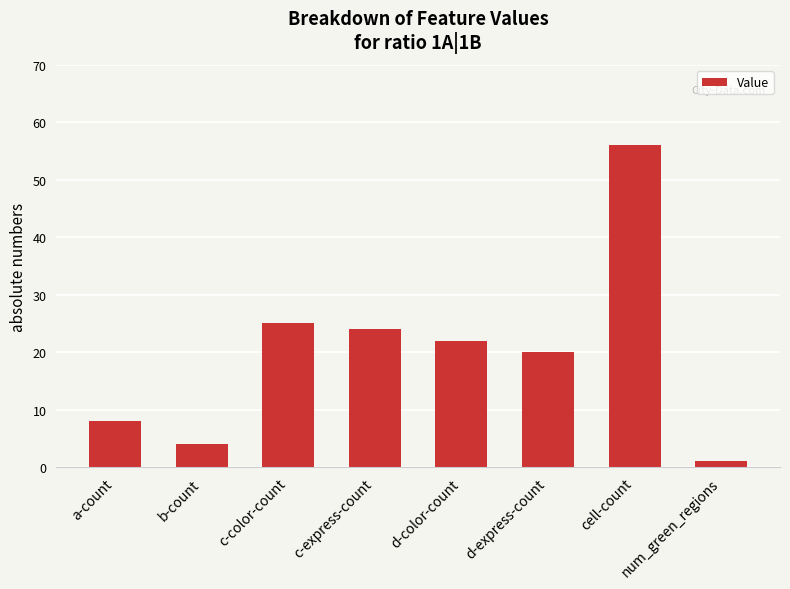

How many values are below 22?

4